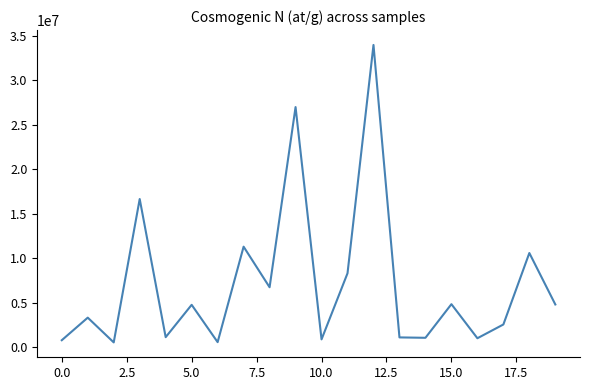

What is the difference between the maximum and minimum values?

33398225.5